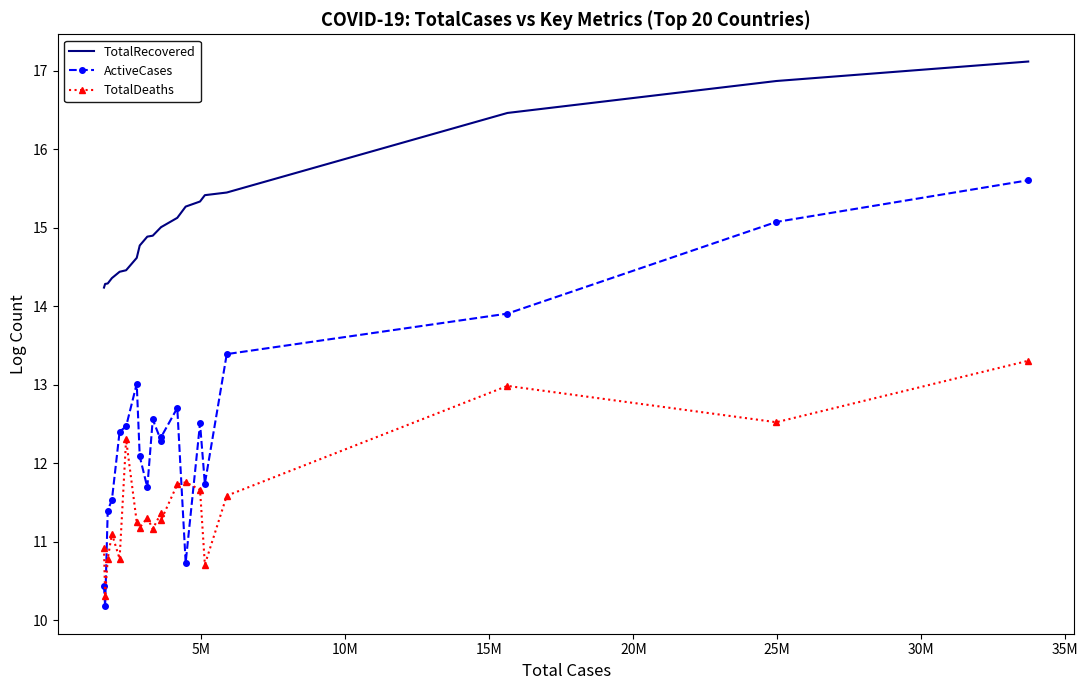

Which series has the widest spread of values?

ActiveCases